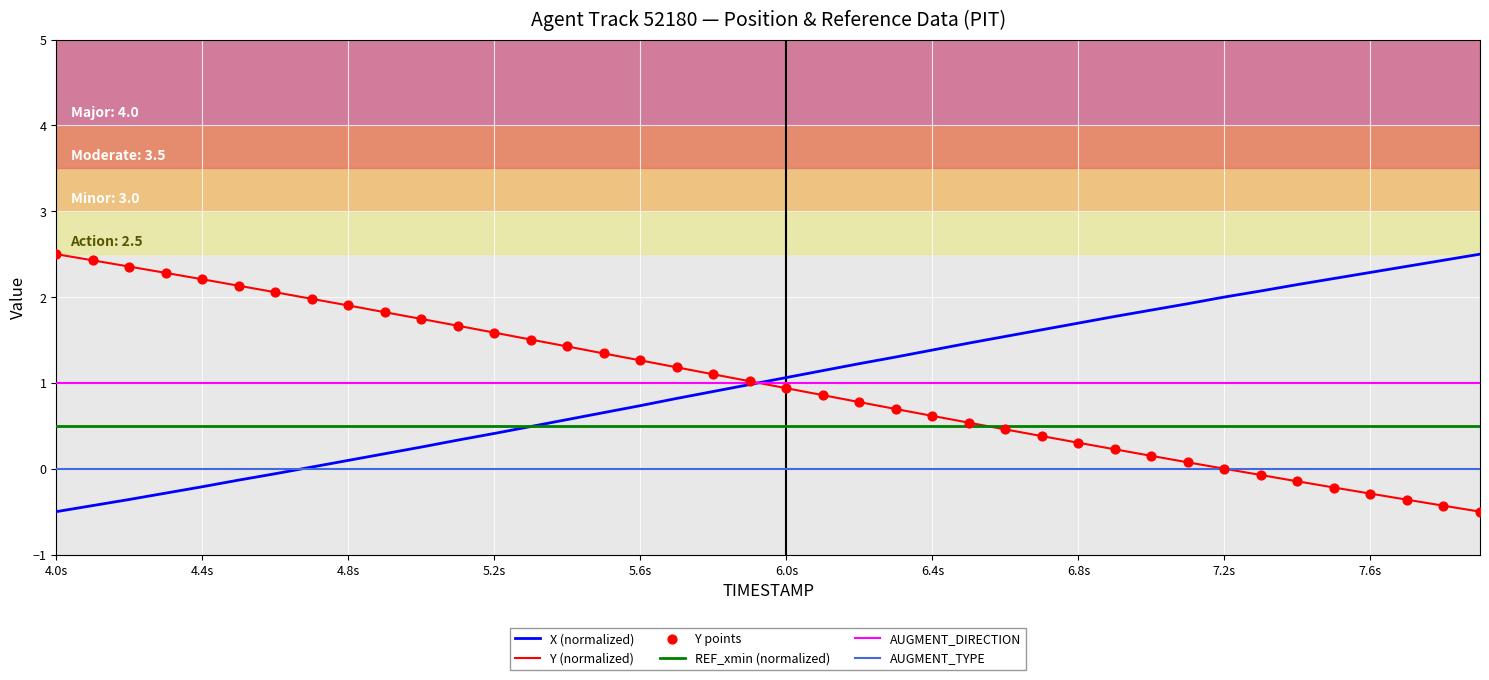

True or false: AUGMENT_TYPE and REF_xmin (normalized) intersect in this chart.

False